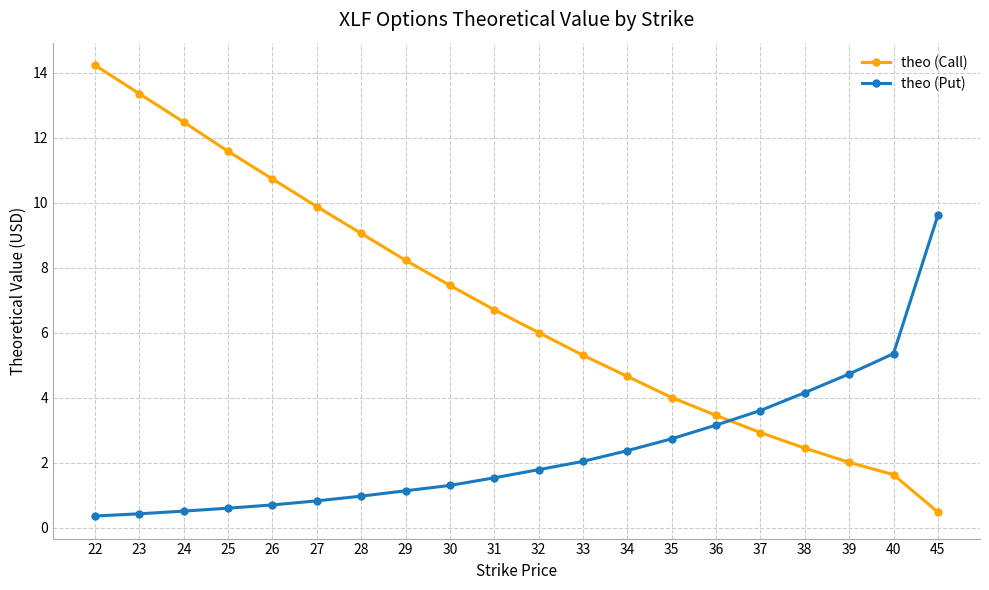

Between 26 and 33, which series saw the biggest shift?

theo (Call)